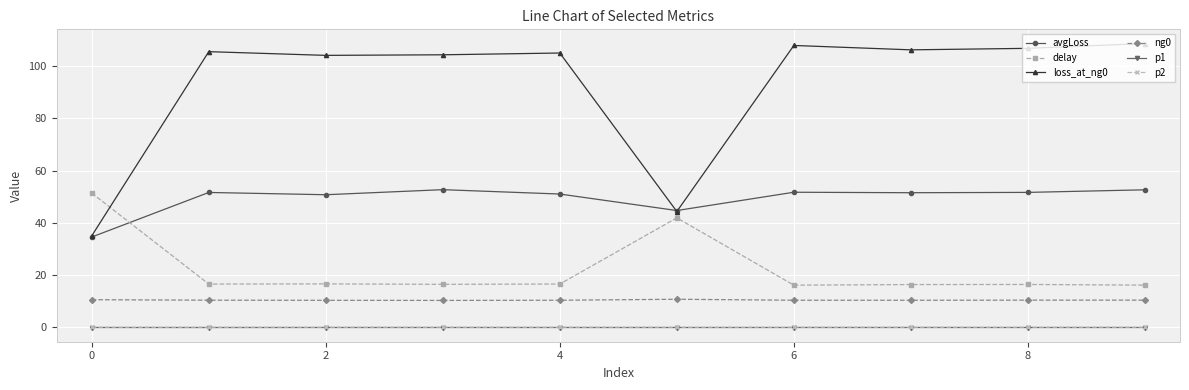

What is the value of the ng0 point at the 2nd from the left?

10.2